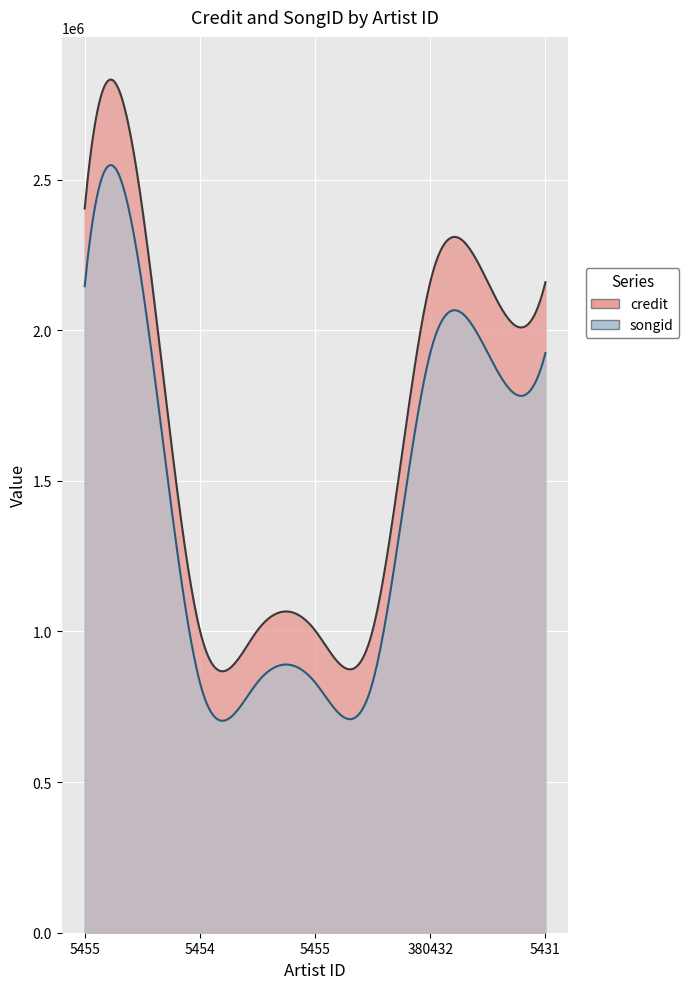

What is the difference between the highest and lowest values at 5454?

257959